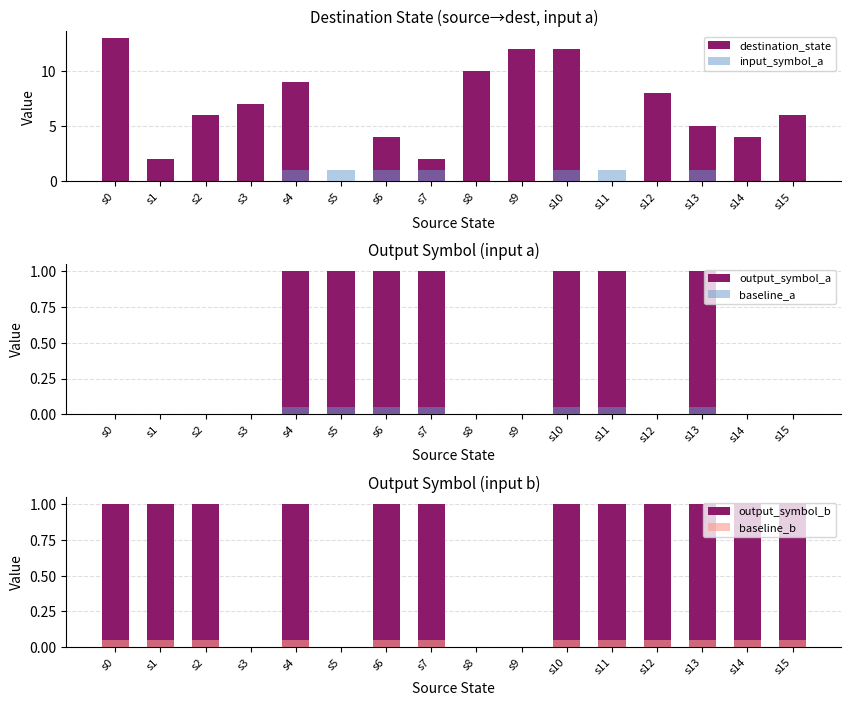

Is it true that baseline_a equals 0.1 at s7?

True